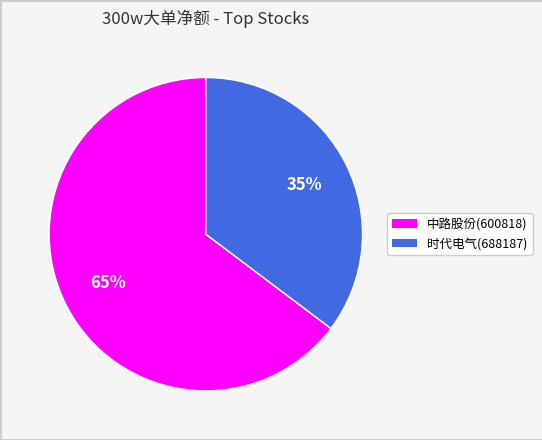

What percentage is the 中路股份(600818) slice, to the nearest percent?

65%